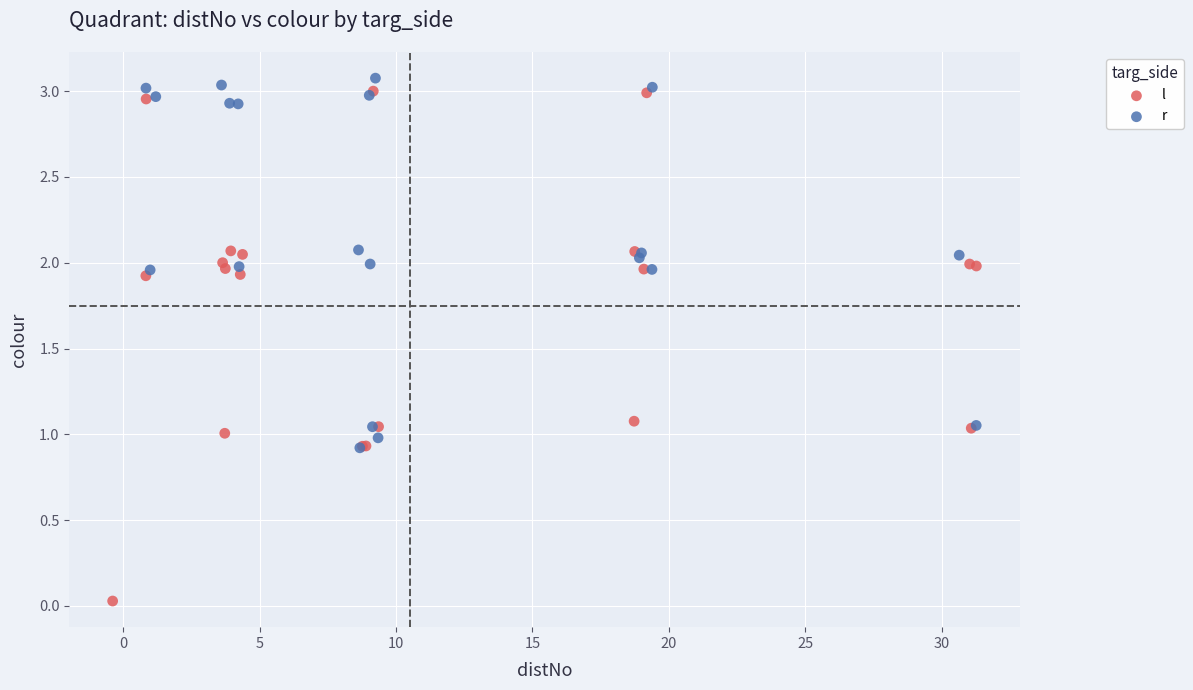

Which series contains the lowest Y value?

l